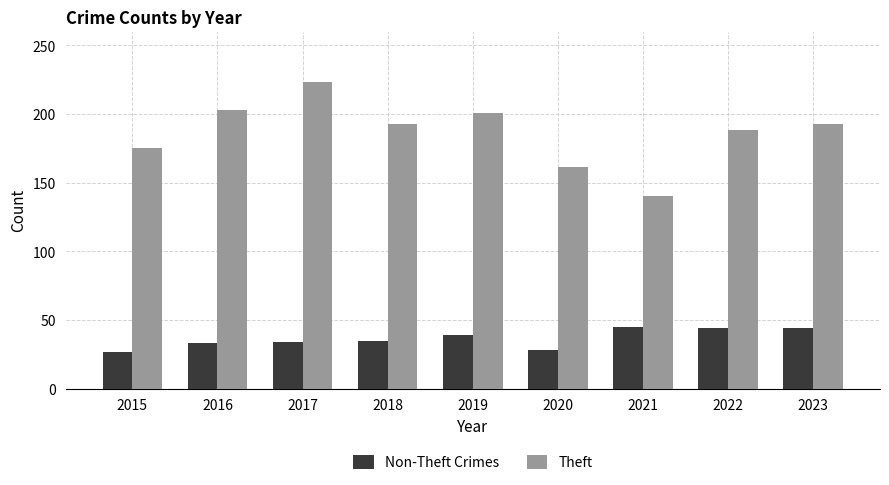

How many groups of bars are there?

9